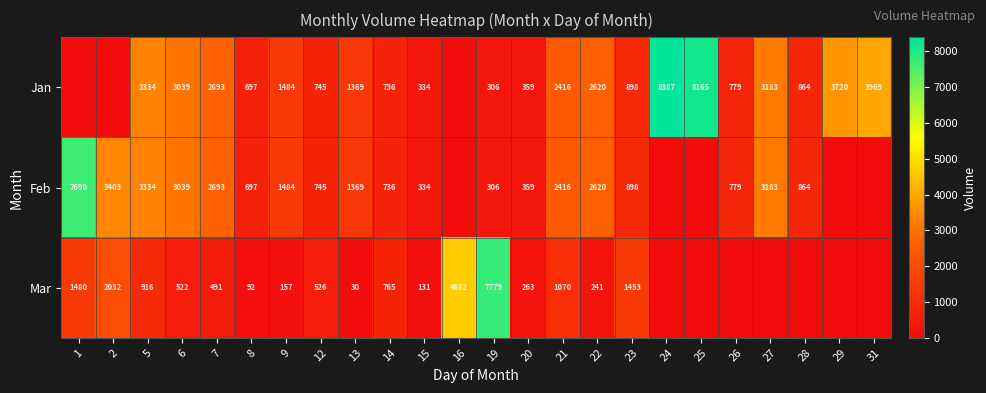

What is the sum of the Jan values at 5 and 22?

5954